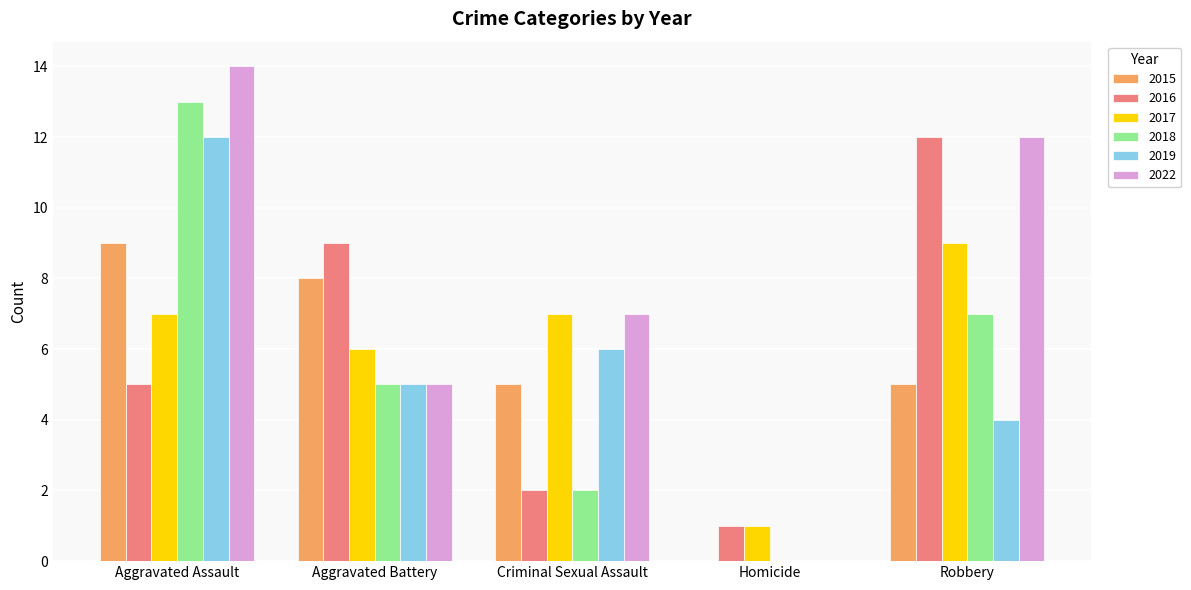

Is the value of 2016 at Aggravated Assault greater than the value of 2018 at Criminal Sexual Assault?

Yes